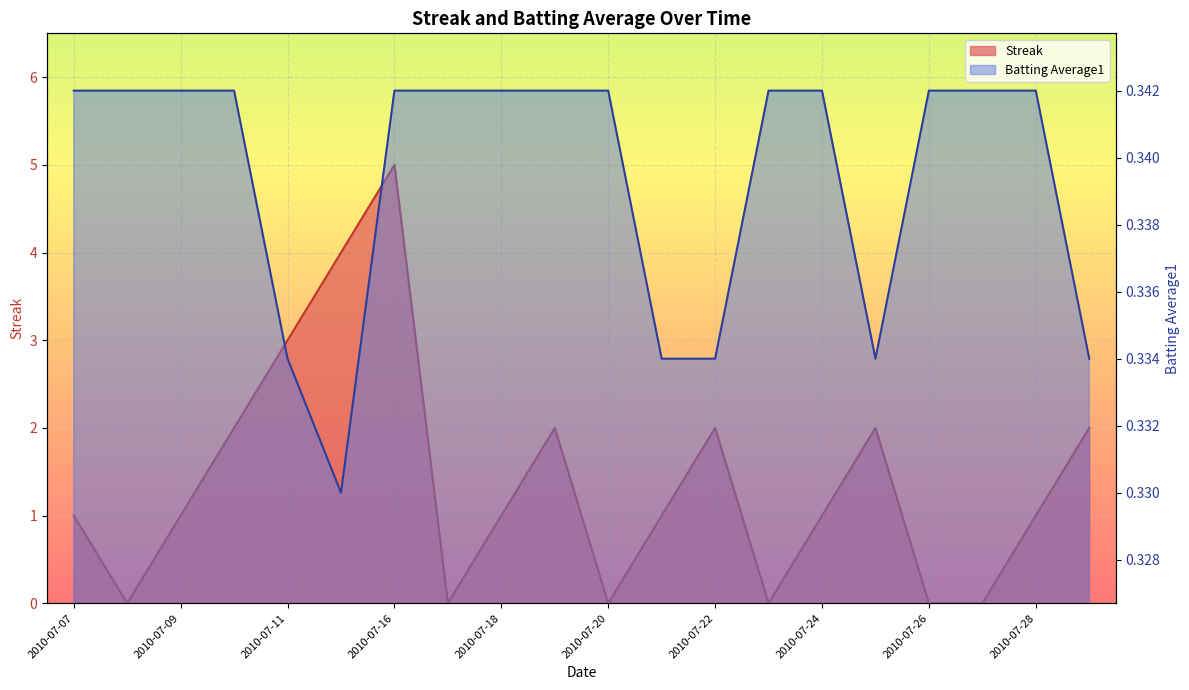

At which label does Batting Average1 reach its peak?

2010-07-07